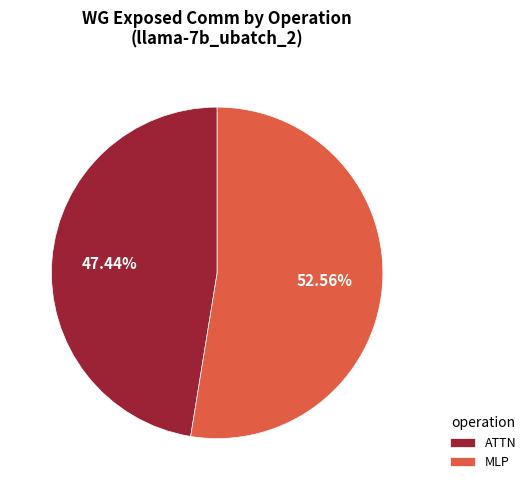

What is the majority slice?

MLP